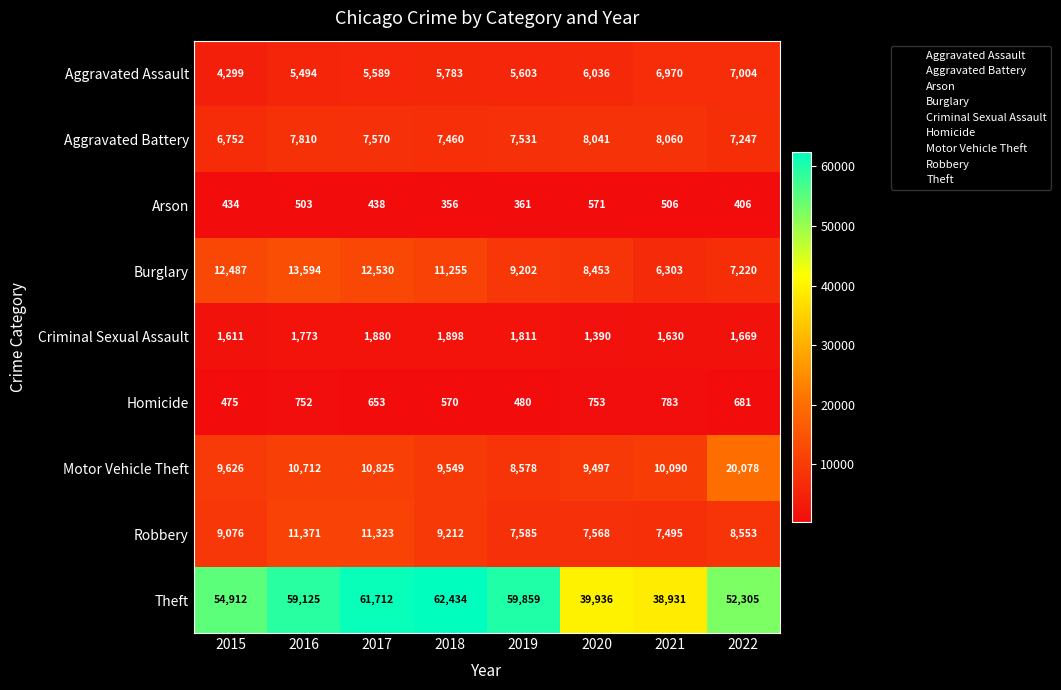

What is the total value across all series at 2017?

112520